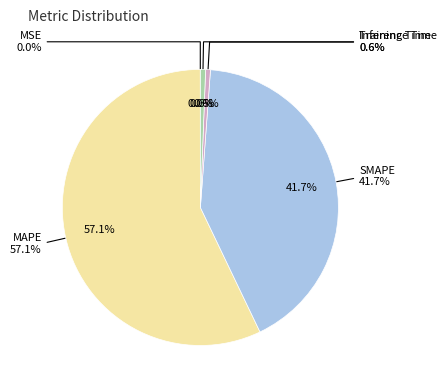

How many slices are in this pie chart?

5